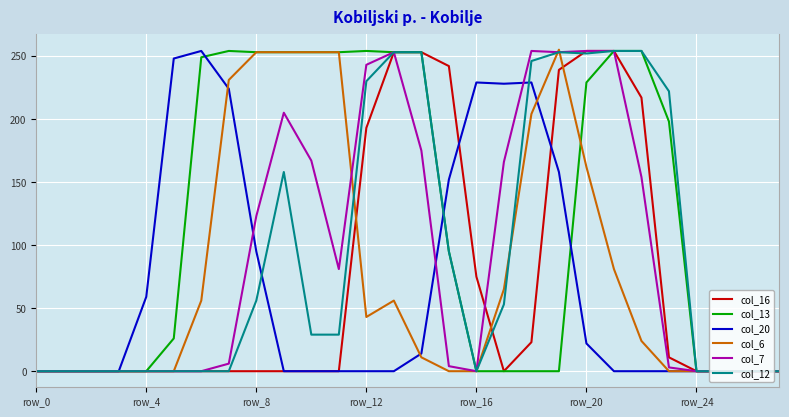

What is the greatest value displayed?

255